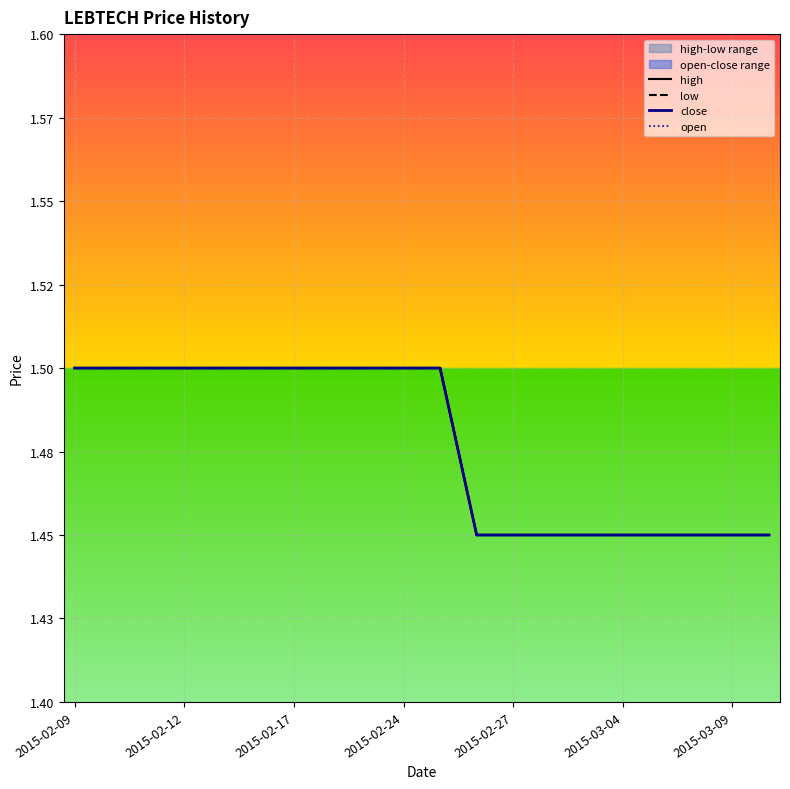

Where is open nearest to the value 1?

11